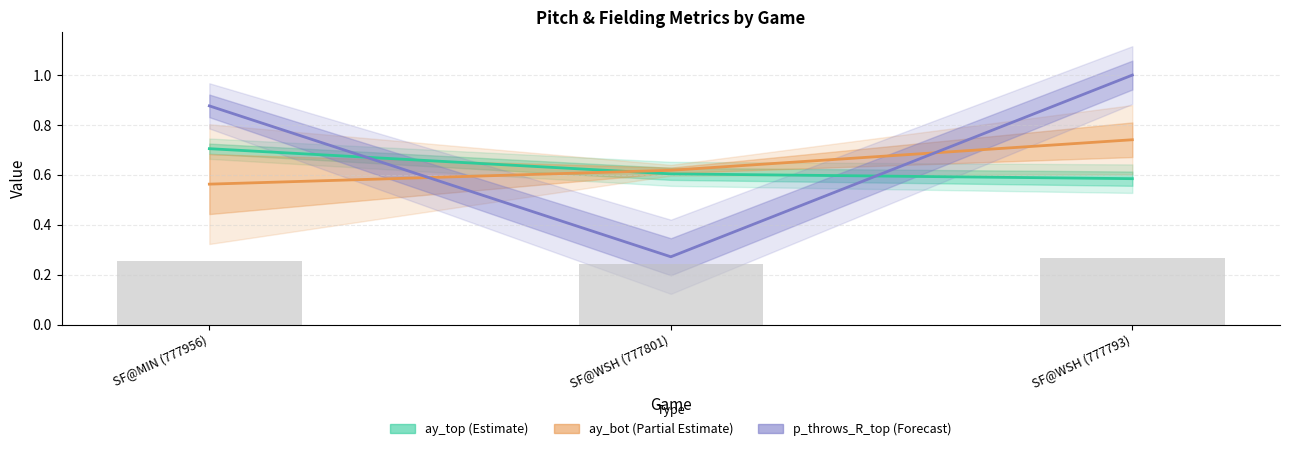

Which series has the widest spread of values?

p_throws_R_top (Forecast)